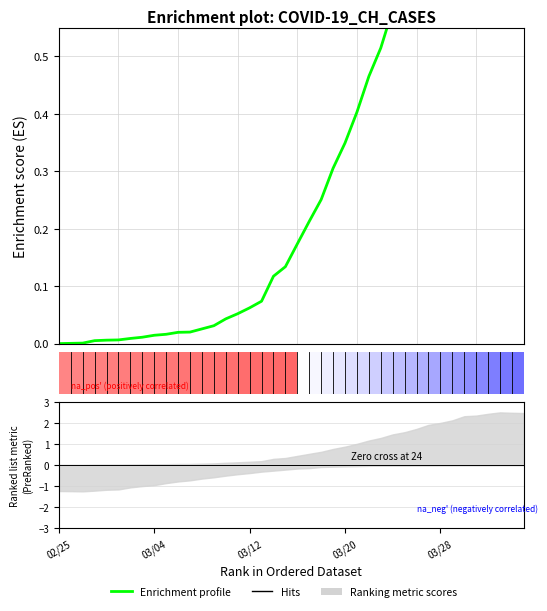

What is the maximum value shown in the chart?

1.0